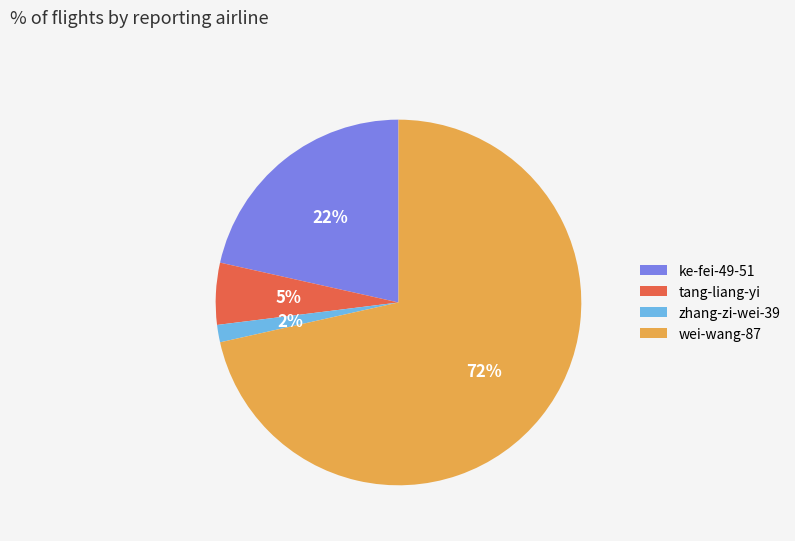

Which slice is the smallest?

zhang-zi-wei-39